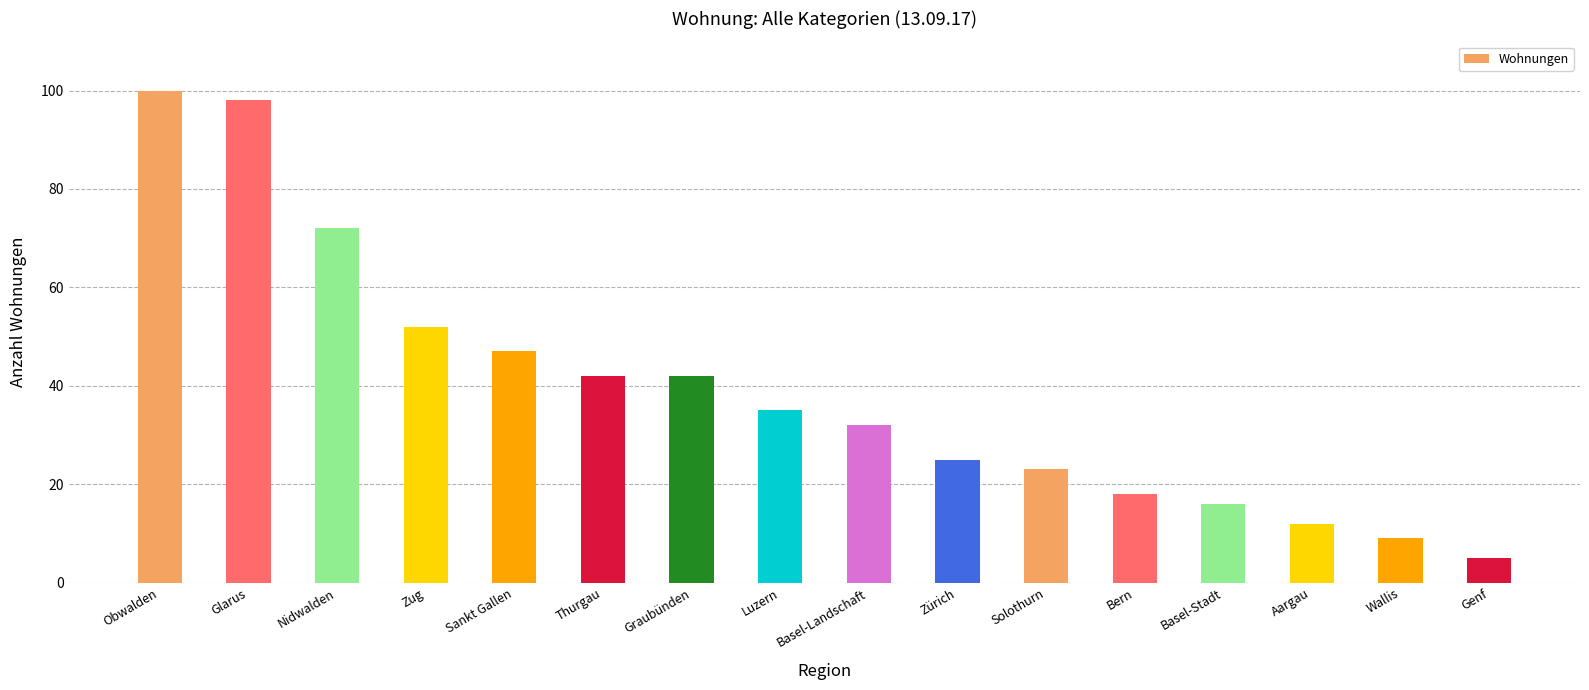

Which label corresponds to the largest value in the chart?

Obwalden